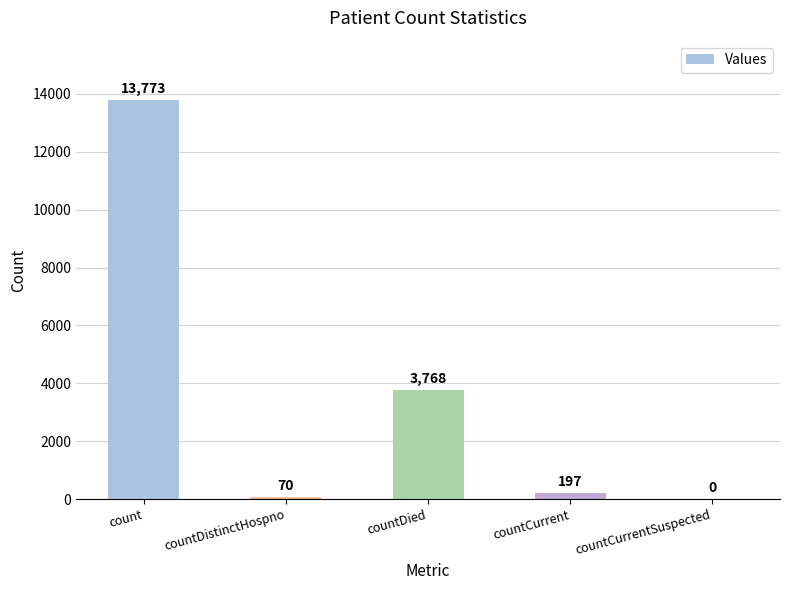

Is it true that the value at countCurrent is 197?

True